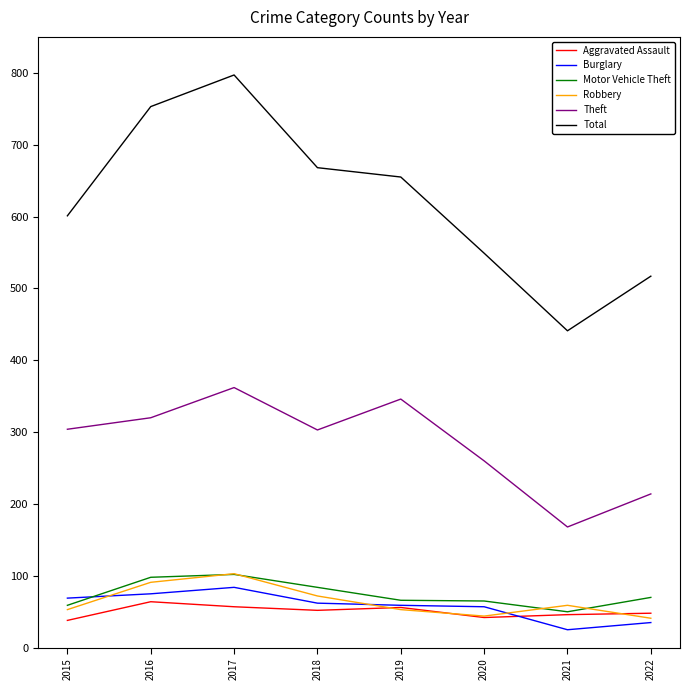

The Motor Vehicle Theft series shows 84 at 2018. True or false?

True